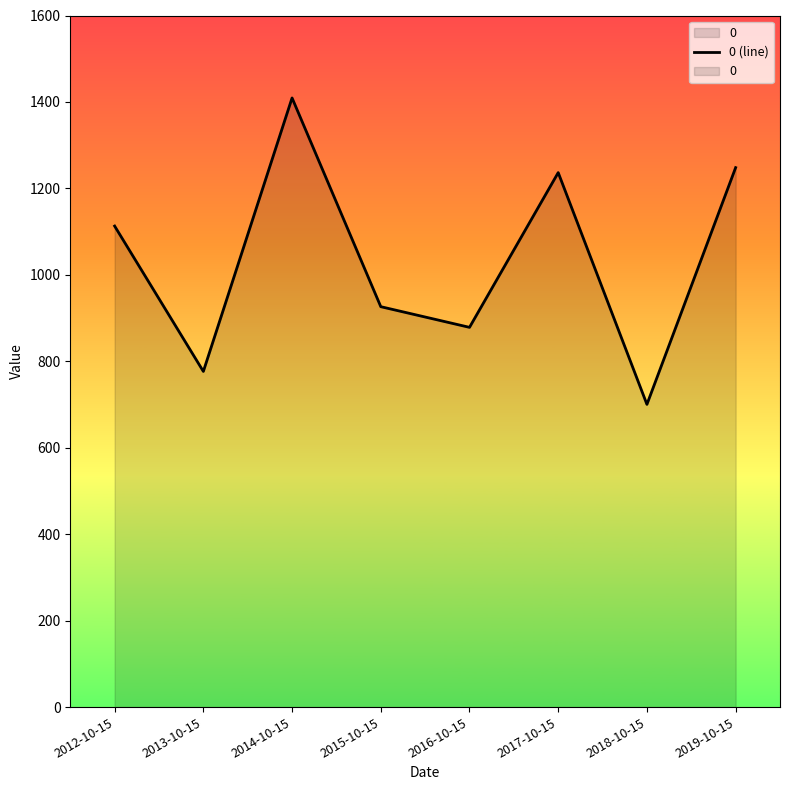

What is the sum of the values at 2012-10-15 and 2015-10-15?

2039.2